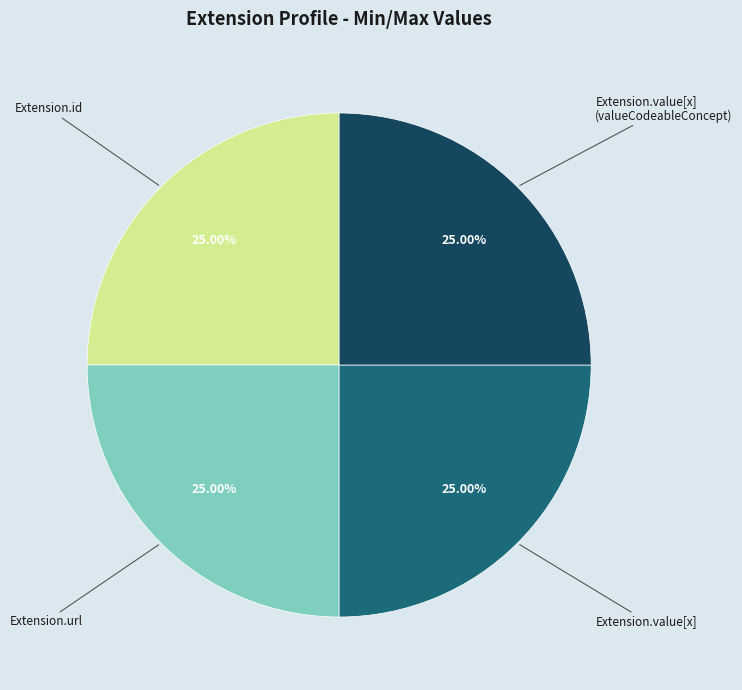

Does any single category account for the majority?

No